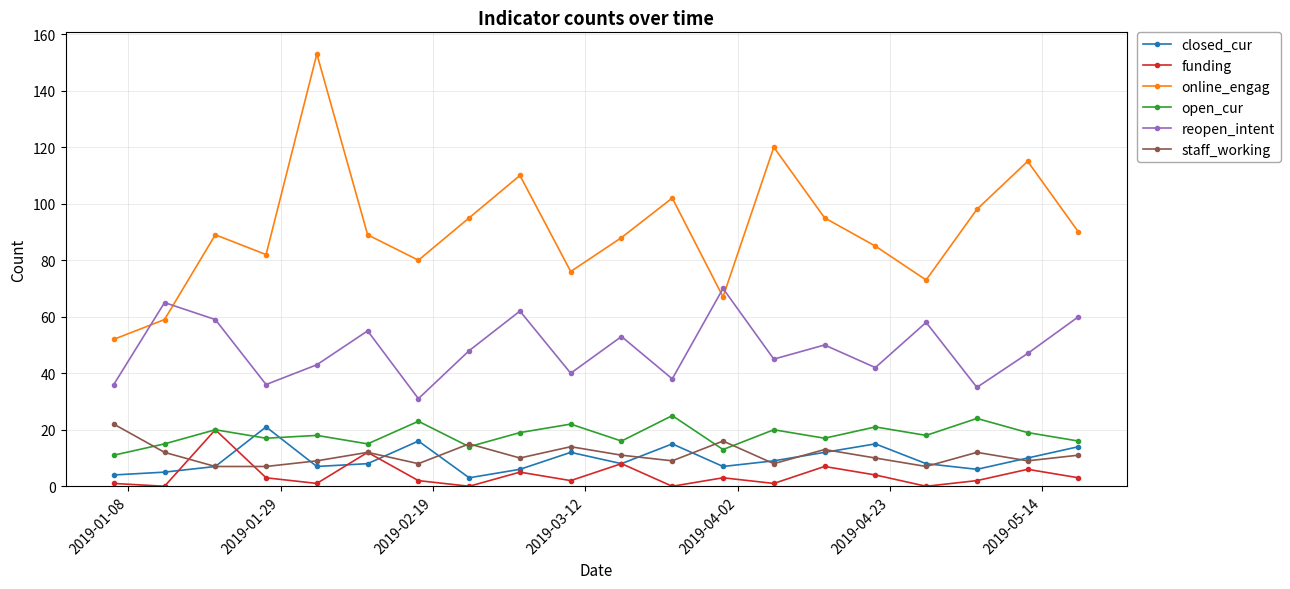

True or false: reopen_intent and open_cur intersect in this chart.

False